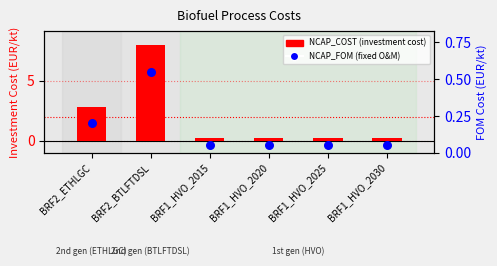

At how many categories does at least one series exceed 5?

1